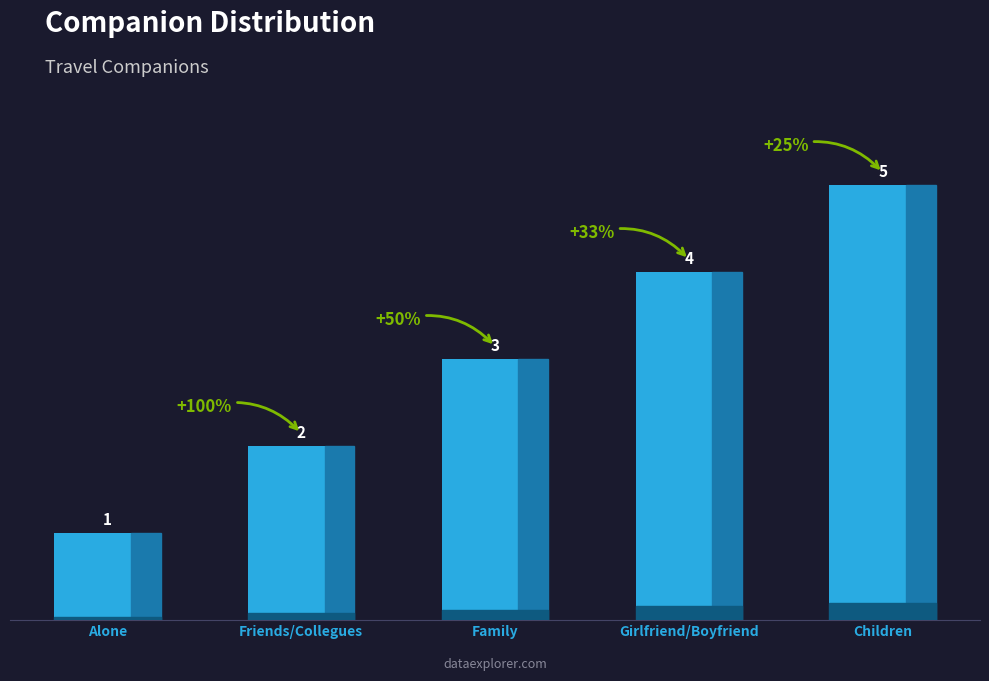

What is the difference between the values at Girlfriend/Boyfriend and Family?

1